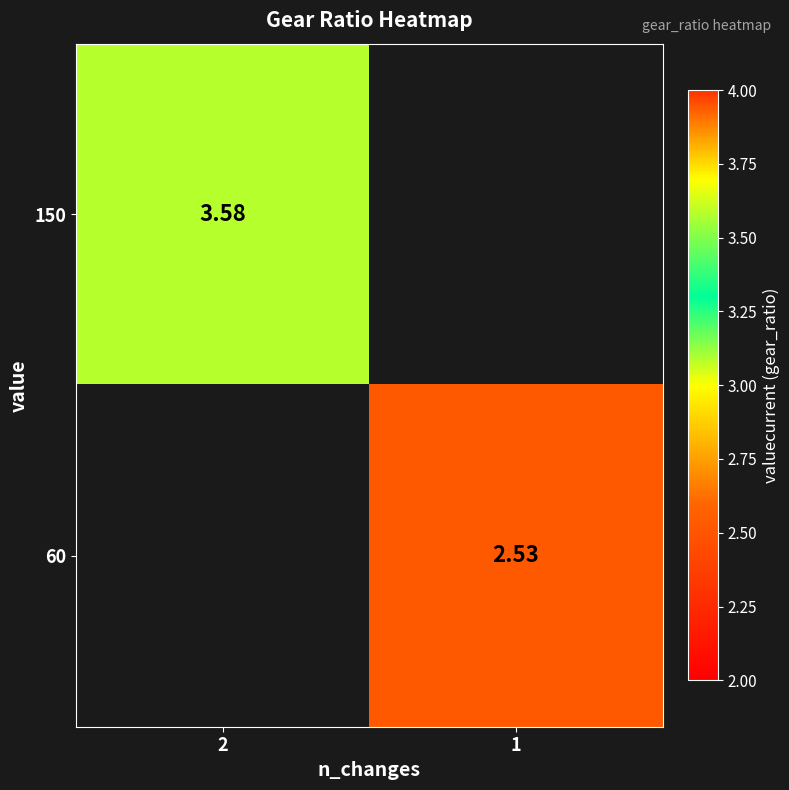

Is the value of 150 at 2 greater than the value of 60 at 1?

Yes